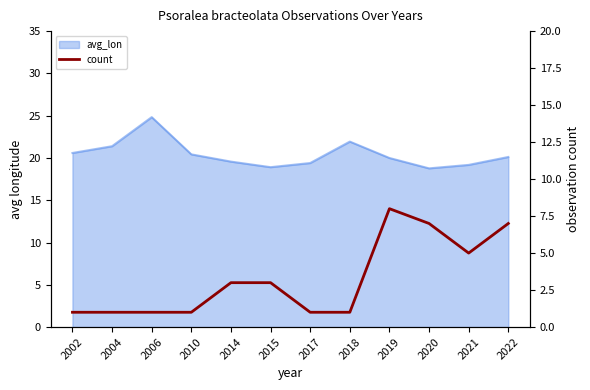

Which label corresponds to the smallest value in the chart?

2002